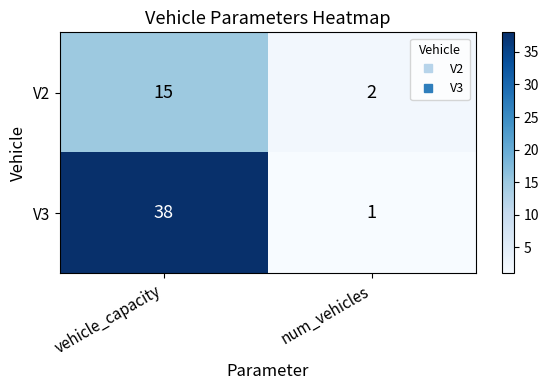

Which series has the widest spread of values?

V3